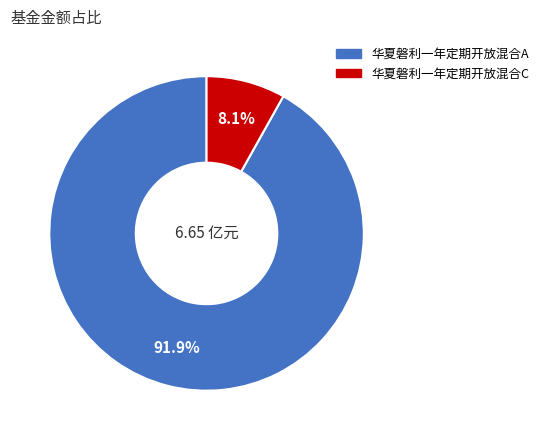

What is the smallest slice in the pie chart?

华夏磐利一年定期开放混合C